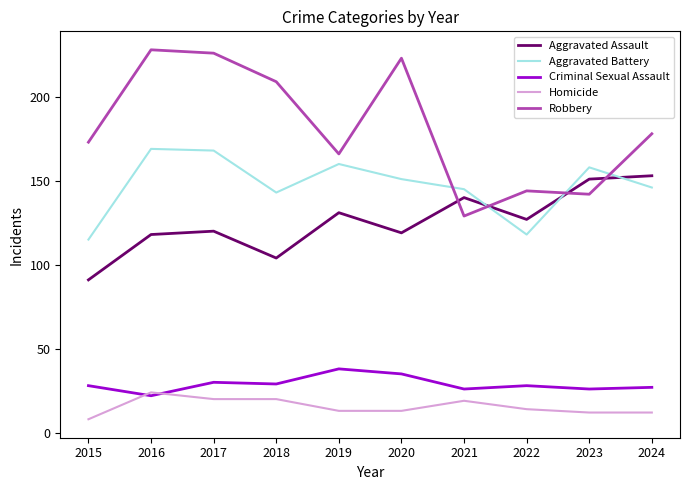

The Criminal Sexual Assault series shows 29 at 2018. True or false?

True